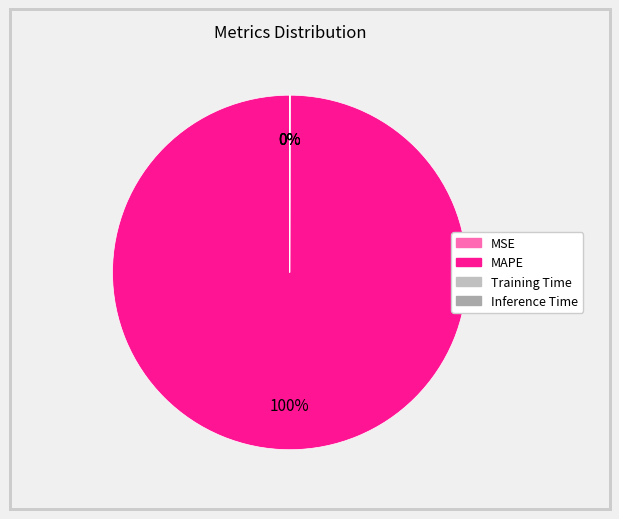

Count the number of slices in the pie.

4